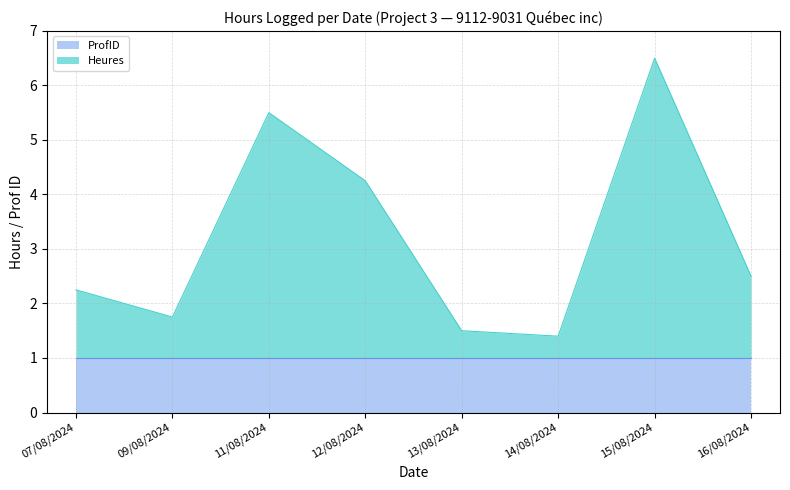

What is the difference between the second highest and minimum values?

4.1